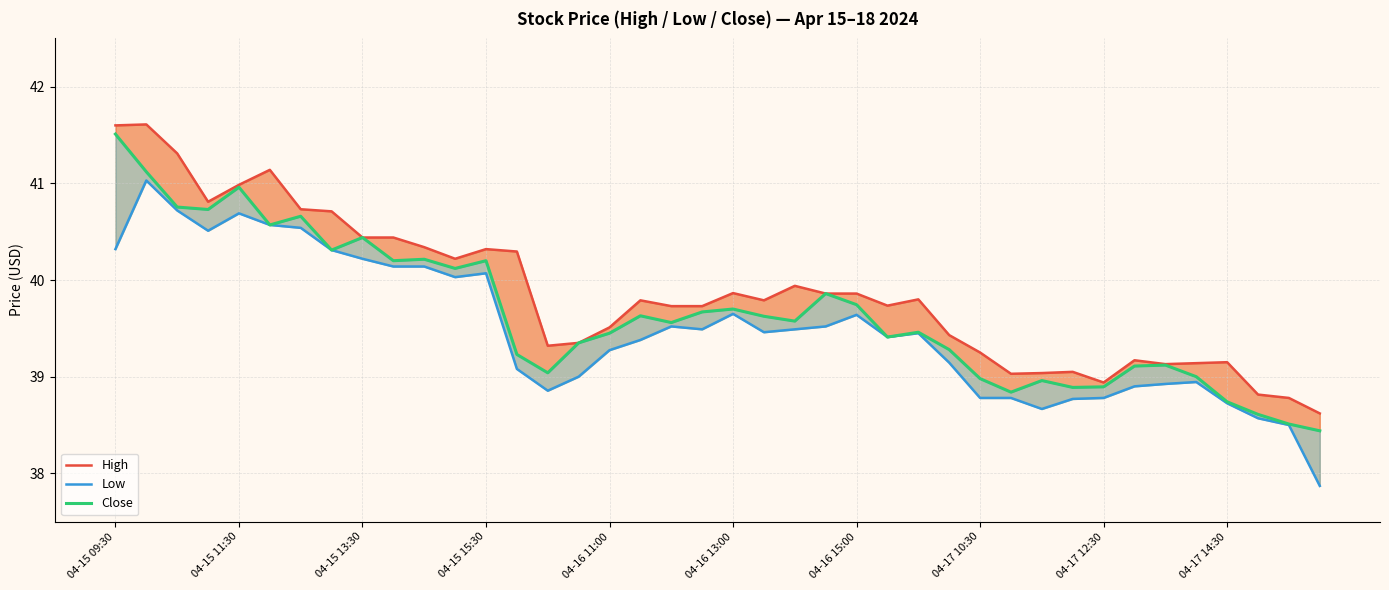

What is the minimum value shown in the chart?

37.9